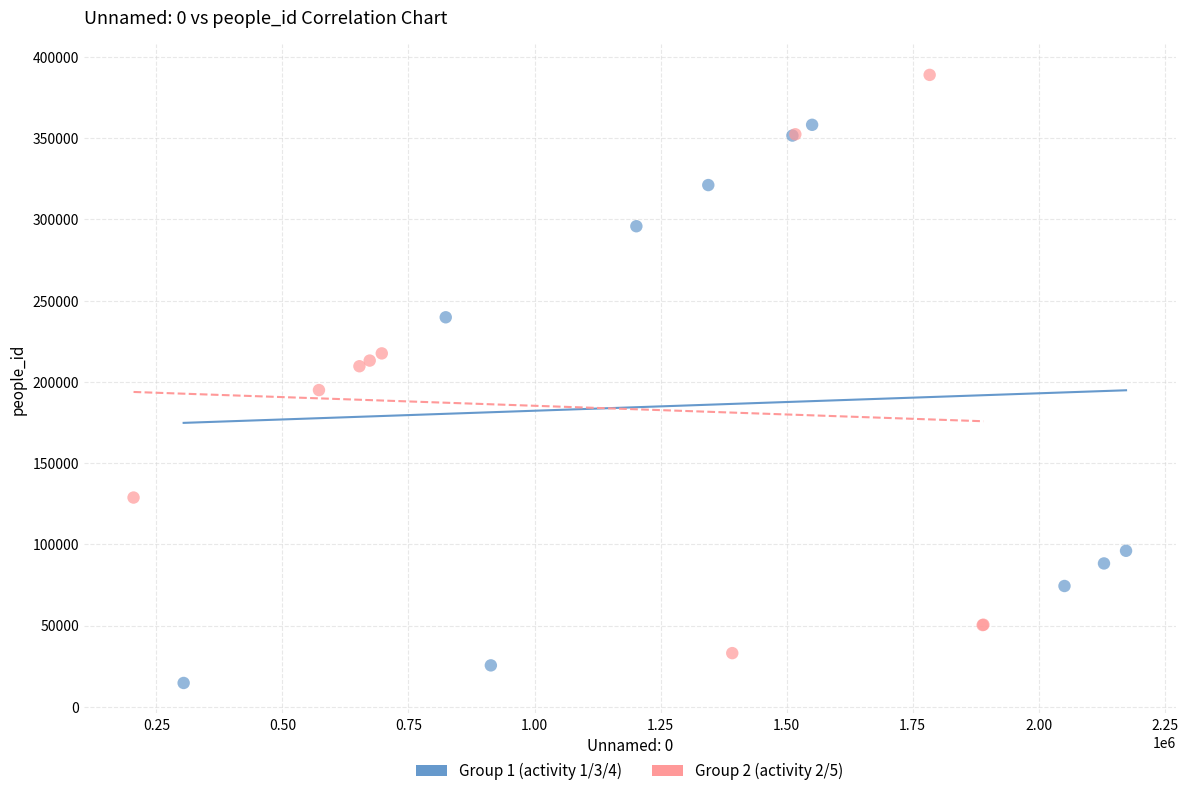

Which series reaches the maximum Y coordinate?

Group 2 (activity 2/5)